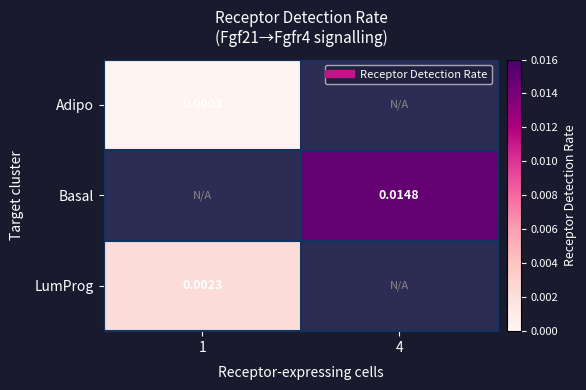

At which label does Basal first exceed 0?

4